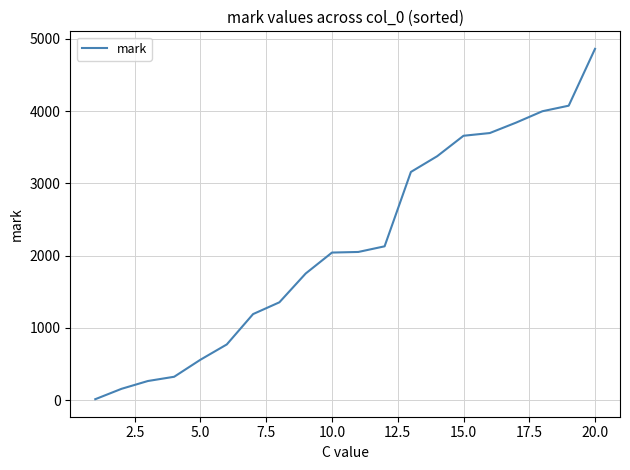

What is the greatest value displayed?

4862.9